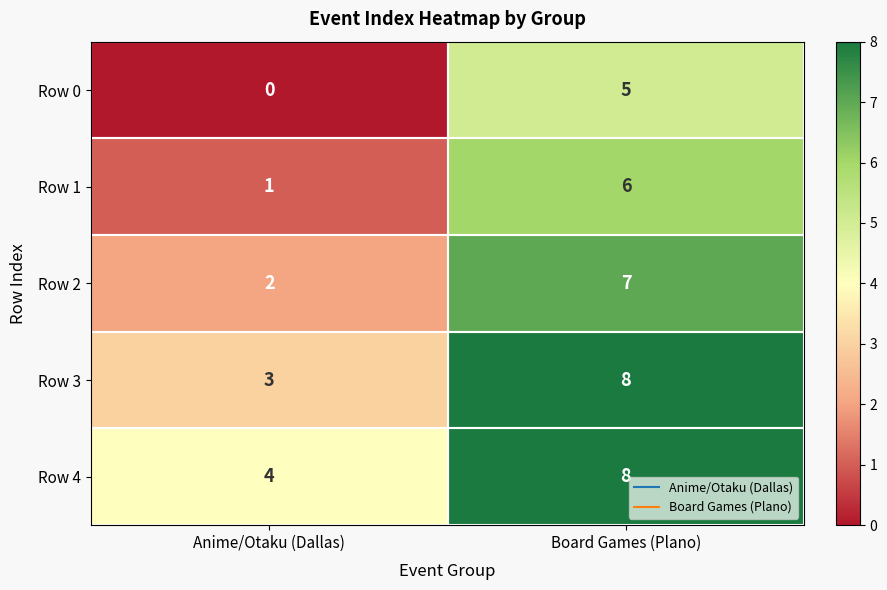

What is the approximate value of Row 1 at Board Games (Plano)?

6